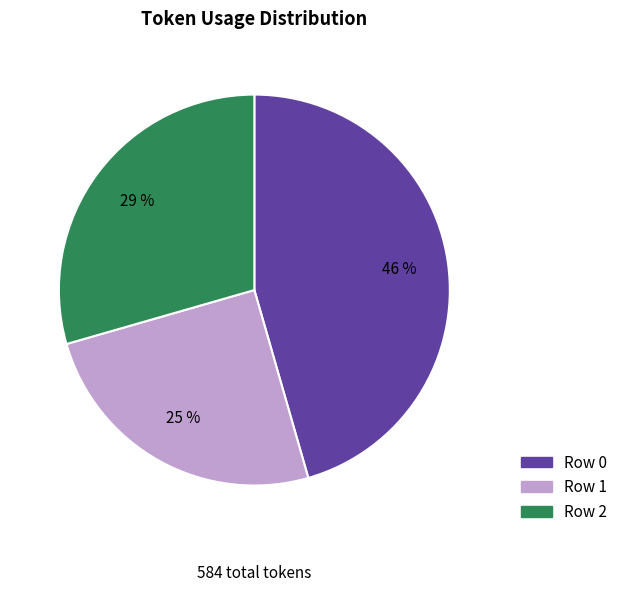

Is it true that Row 1 is 17% of the pie?

False